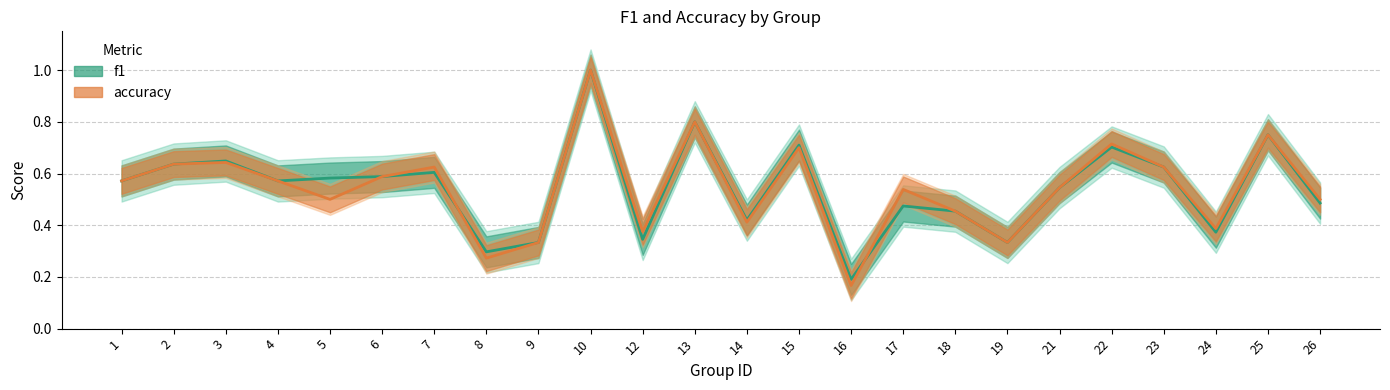

The f1 series shows 0.6 at 24. True or false?

False